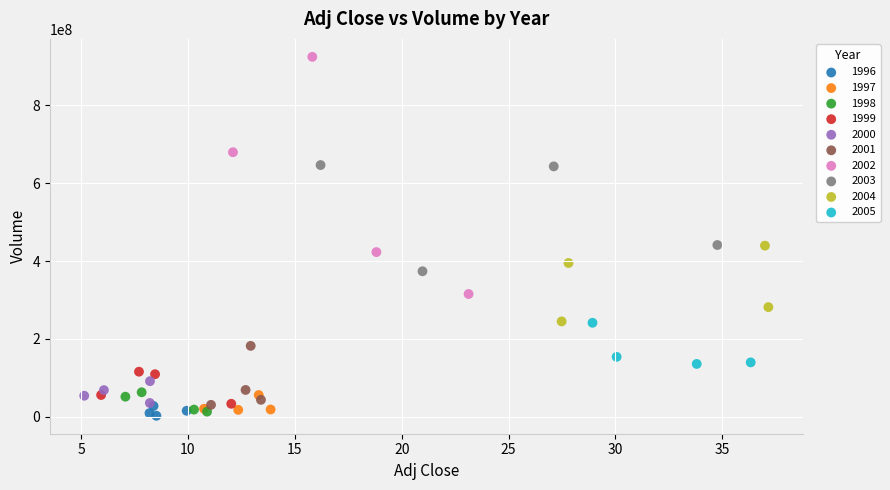

Which series has the largest Y range (max minus min)?

2002